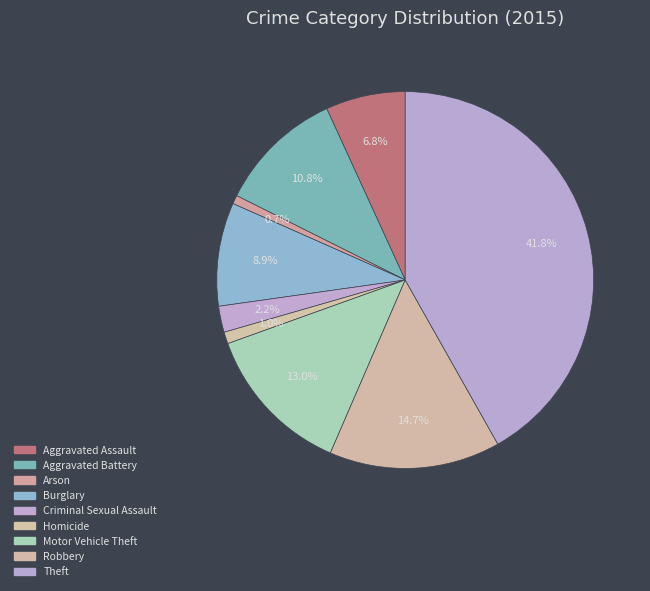

How many slices are in this pie chart?

9